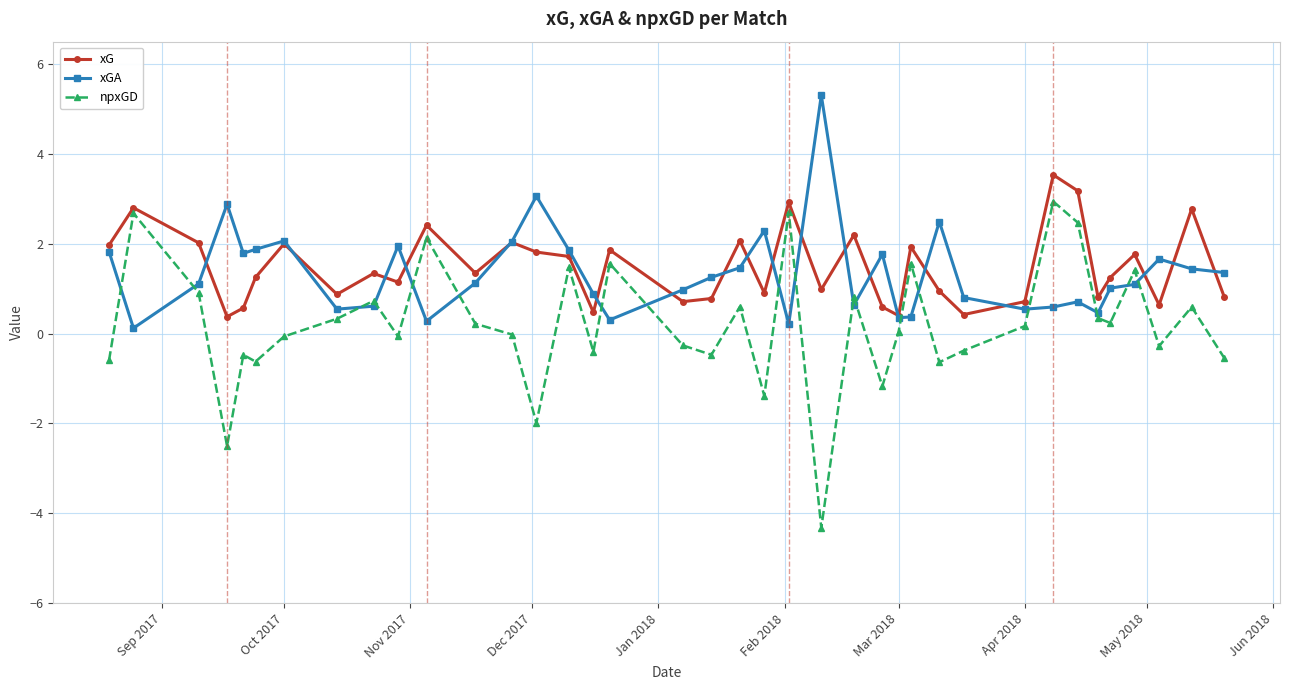

Which series has the widest spread of values?

npxGD